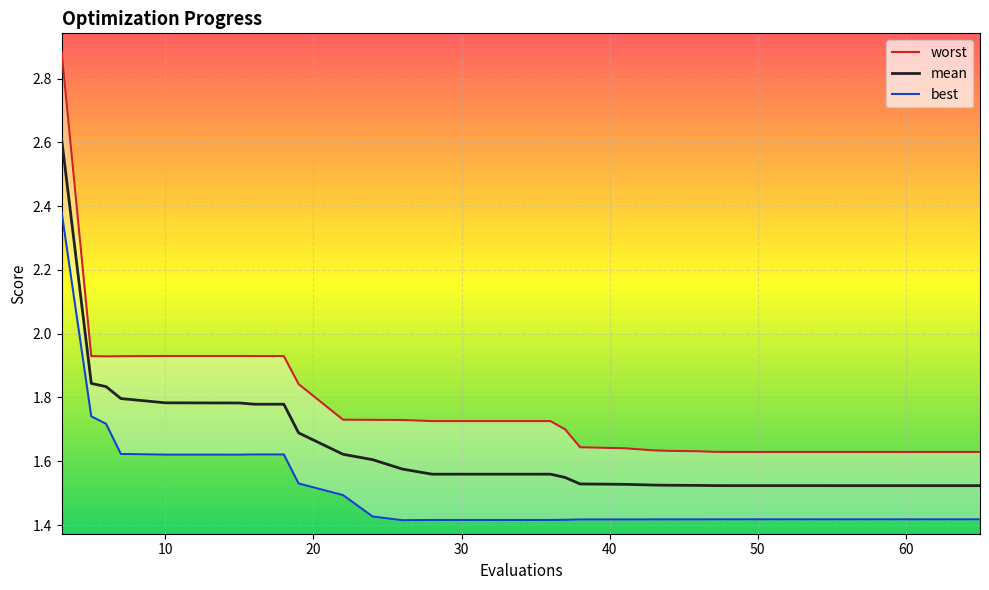

The mean series shows 3.2 at 10. True or false?

False